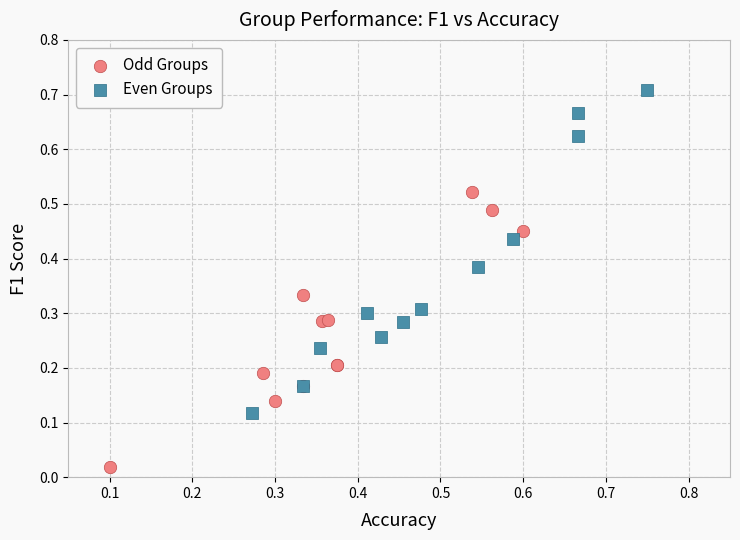

Which series reaches the maximum Y coordinate?

Even Groups